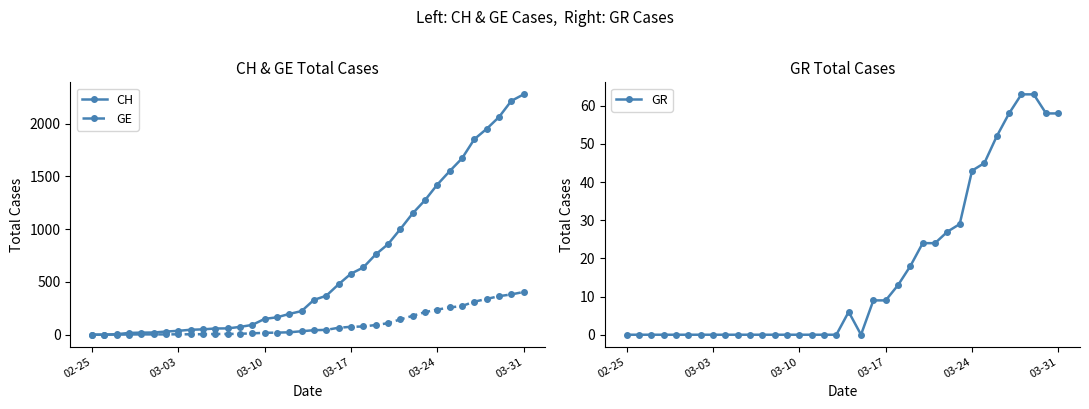

True or false: GR and GE cross at least once.

False